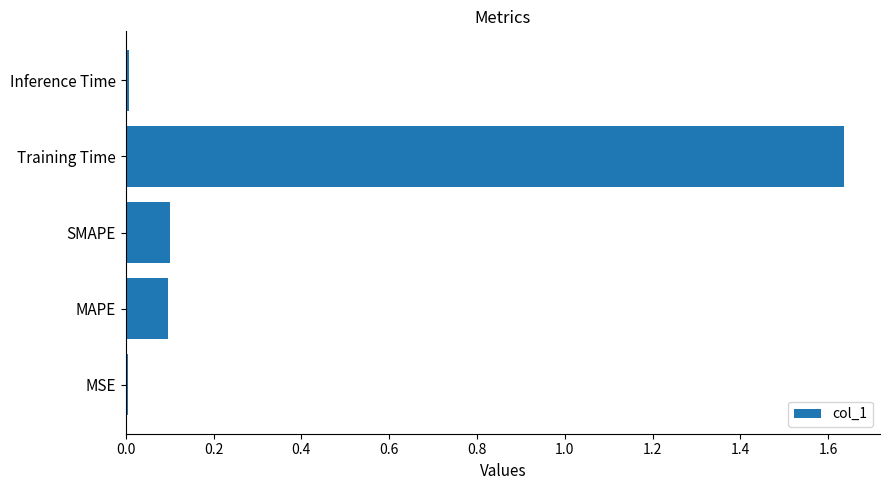

The chart shows a value of 0.1 at MAPE. True or false?

True